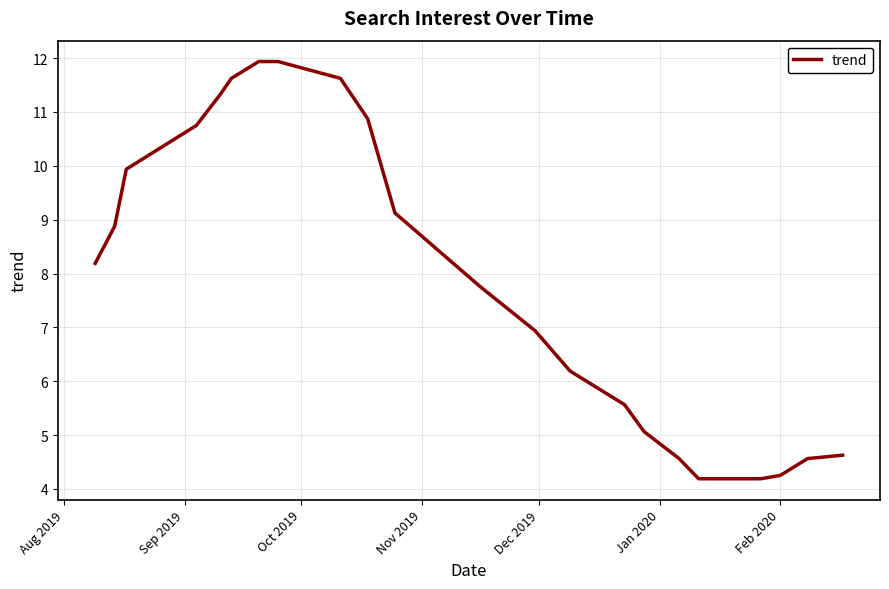

What is the maximum value shown in the chart?

11.9